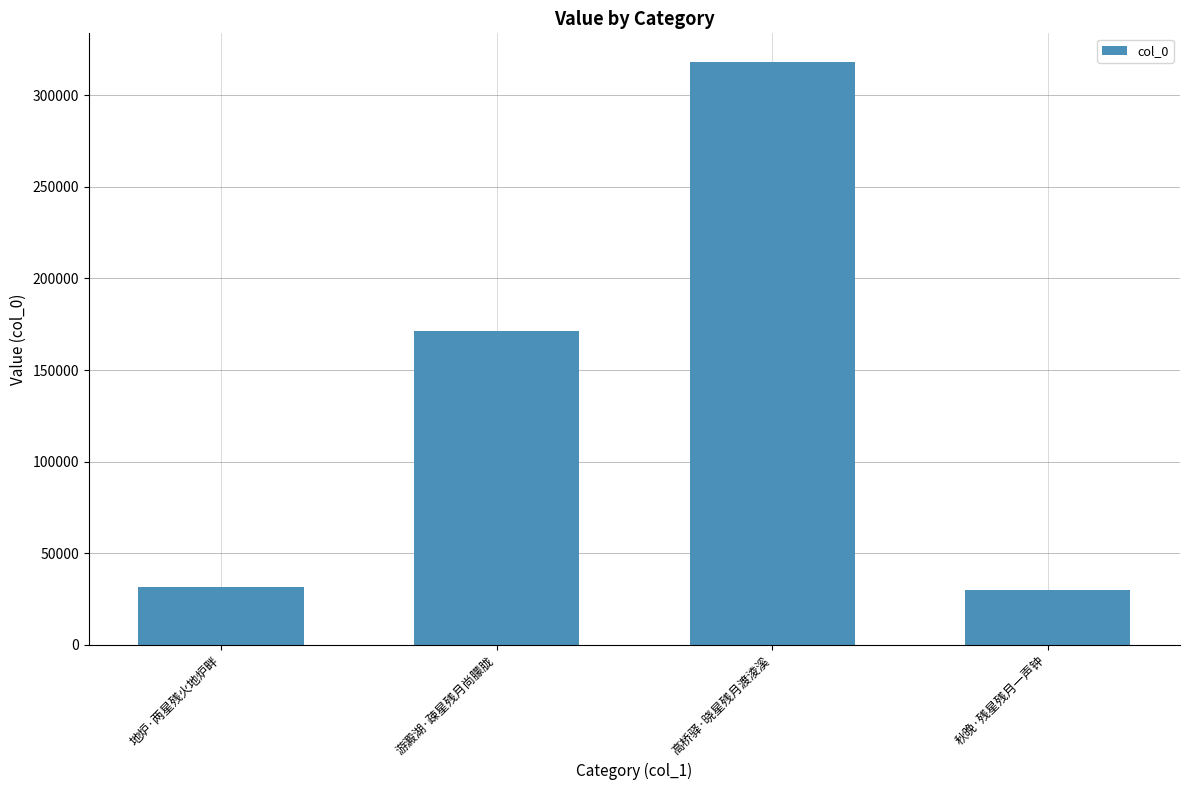

The value at 秋晚·残星残月一声钟 is 29882. True or false?

True